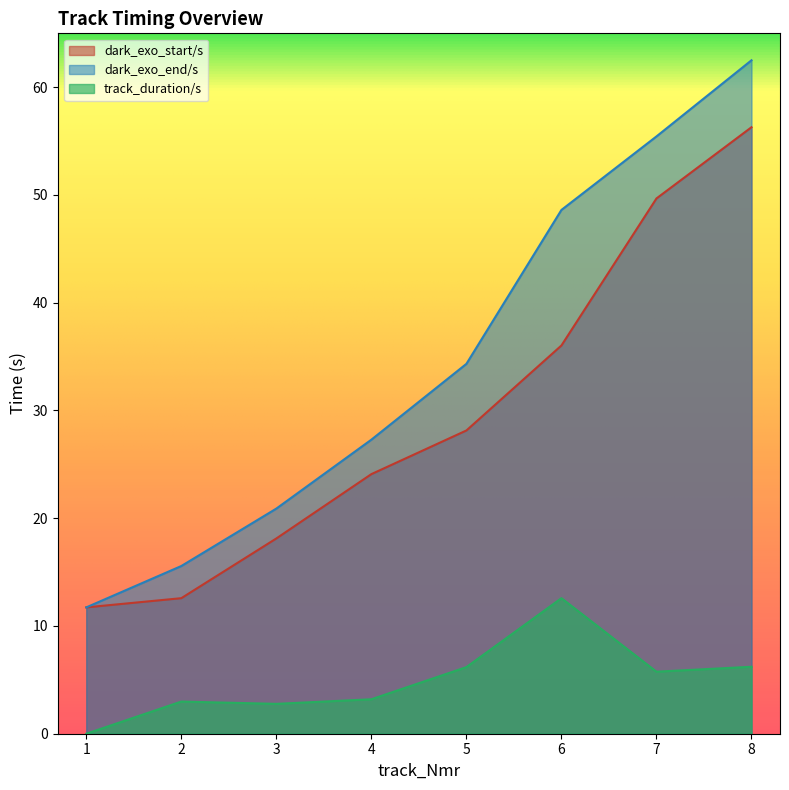

True or false: dark_exo_start/s and dark_exo_end/s cross at least once.

False